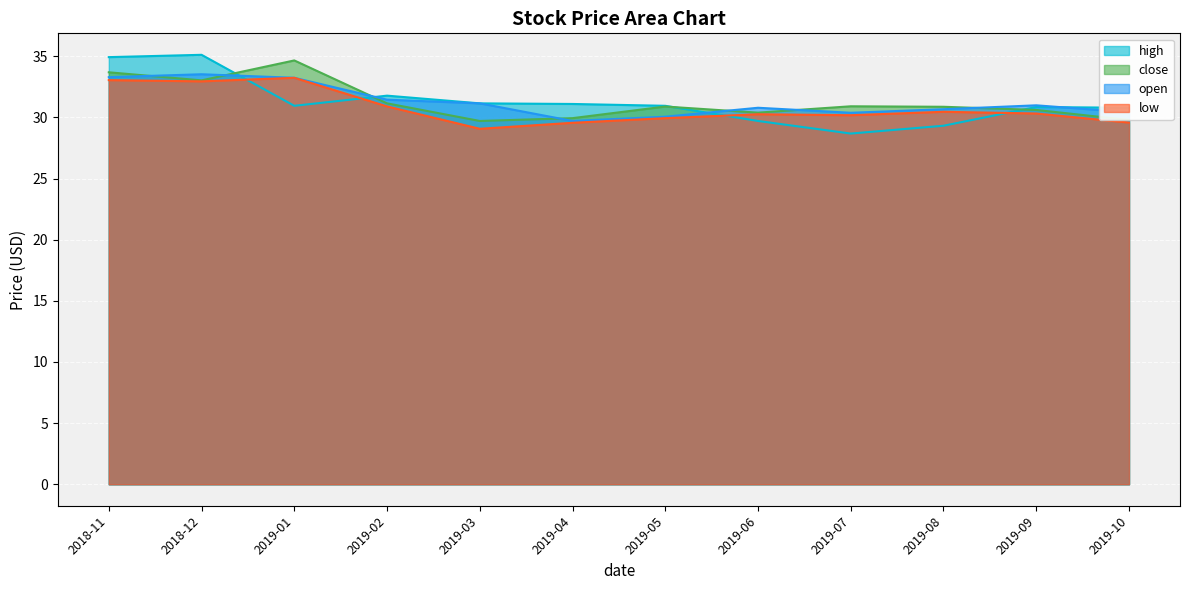

What is the sum of all high values?

375.3